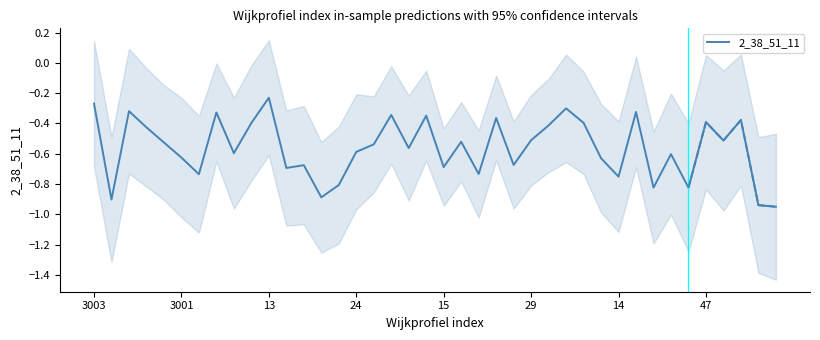

The value of 2_38_51_11 at 15 is -0.7. True or false?

True